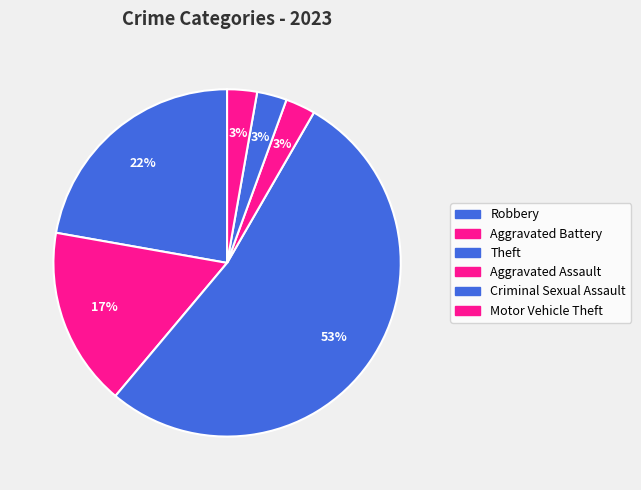

How many segments does this pie chart have?

6